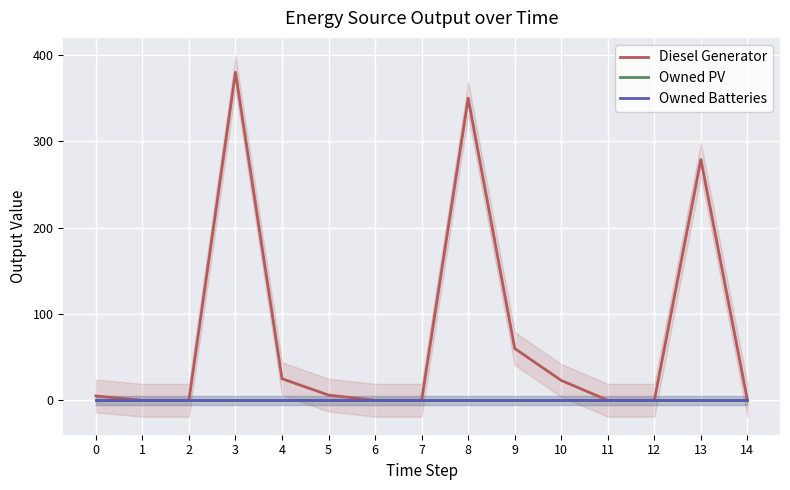

At which category does the chart reach its peak across all series?

3